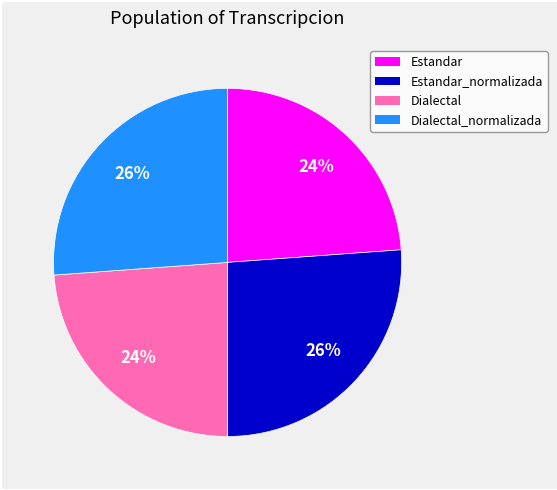

How many segments does this pie chart have?

4